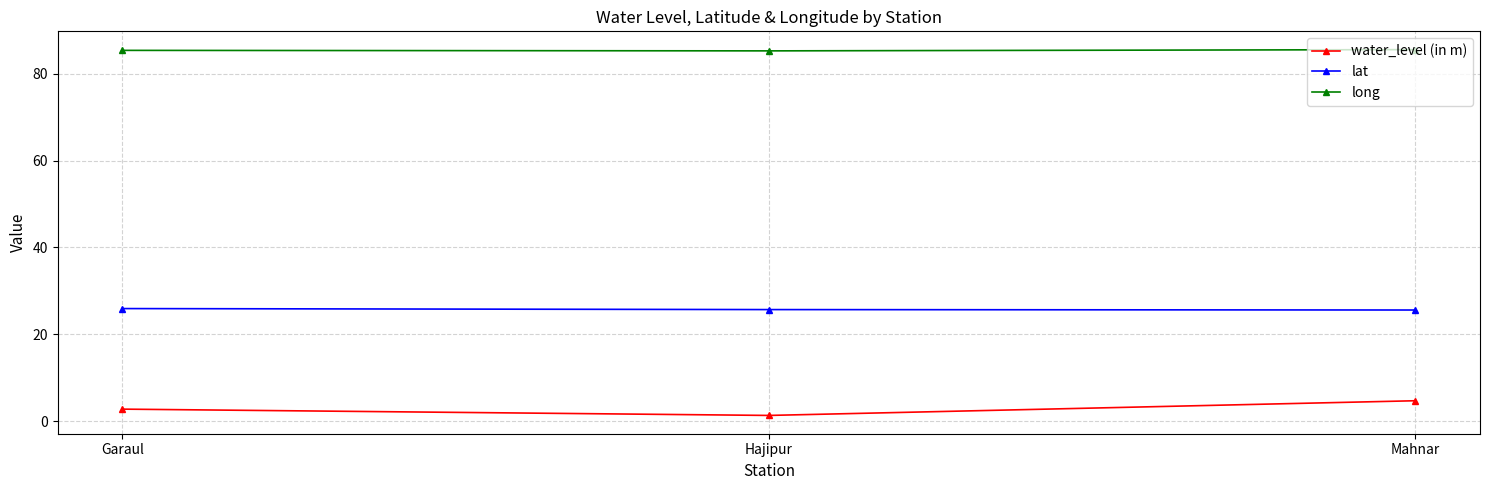

What are all the series names shown in the legend?

water_level (in m), lat, long